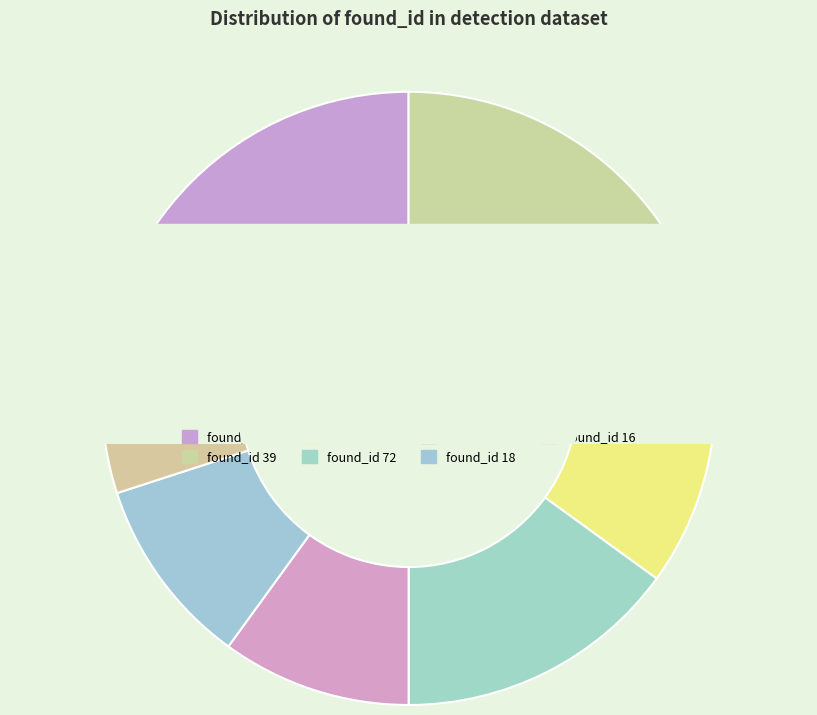

The found_id 39 slice represents 20% of the pie. True or false?

True